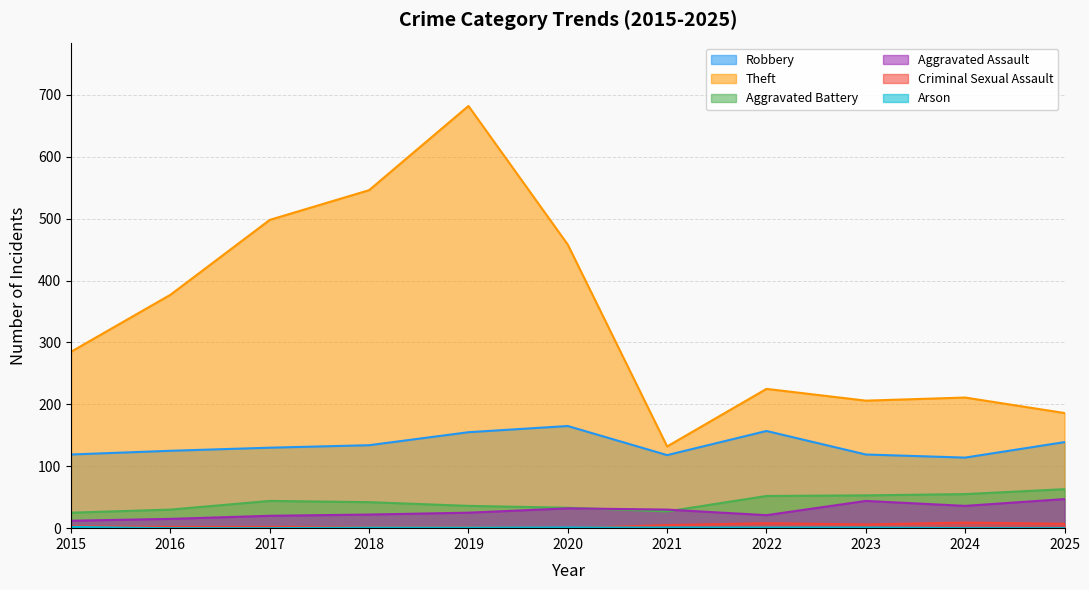

What value does the Aggravated Battery series have at 2017, to the nearest 5?

45